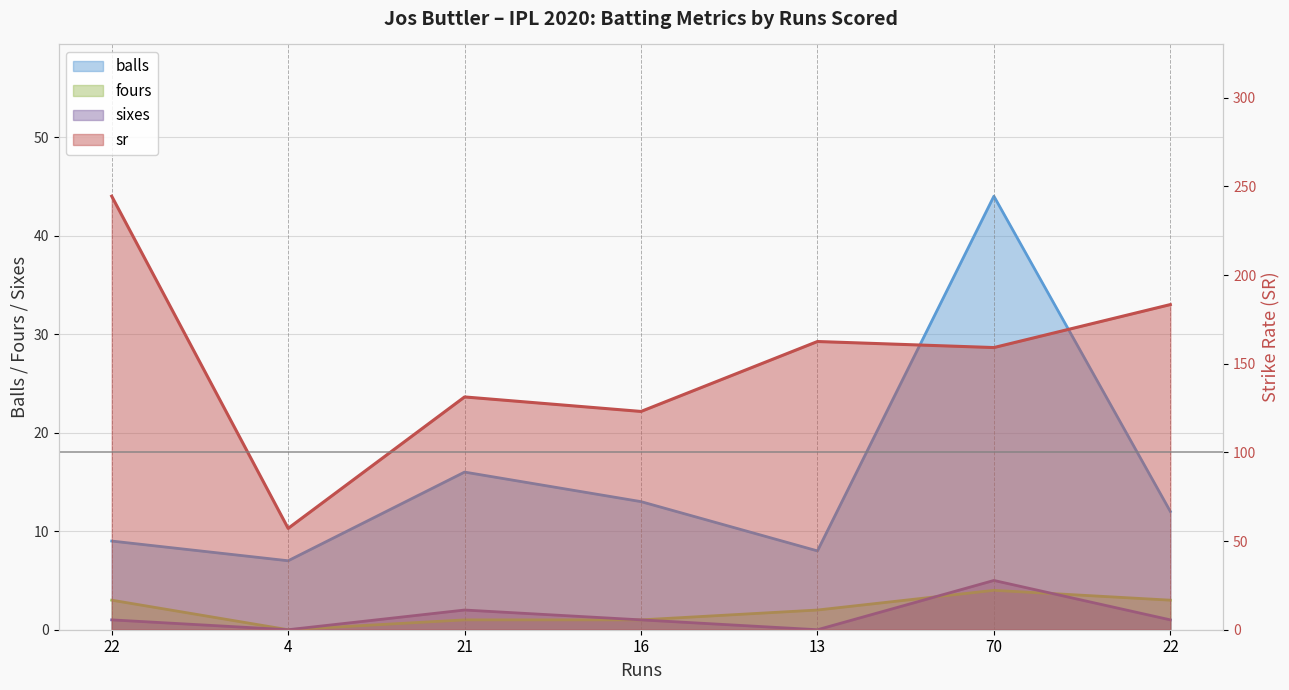

What are all the series names shown in the legend?

balls, sr, fours, sixes